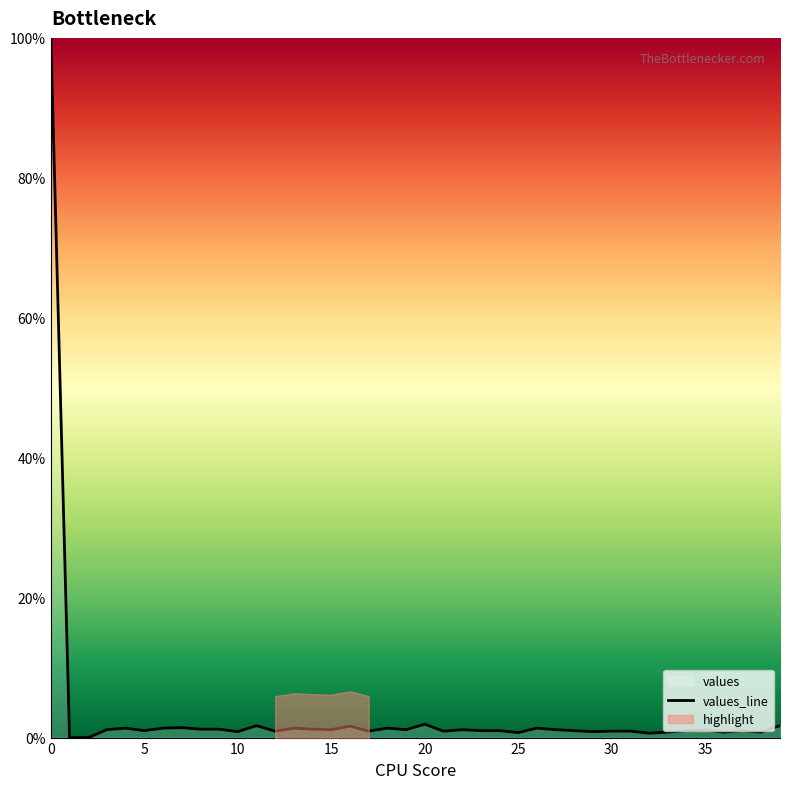

Between 27 and 18, which is larger?

18